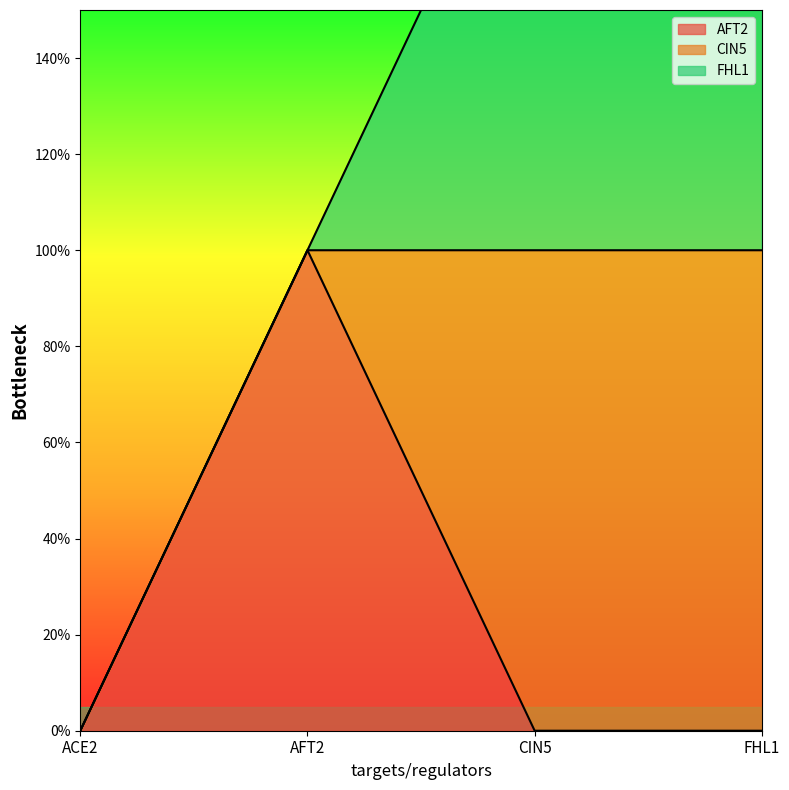

True or false: CIN5 has a value of 0 at ACE2.

False